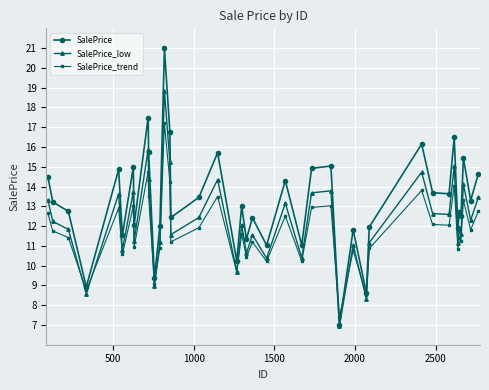

What are all the series names shown in the legend?

SalePrice, SalePrice_low, SalePrice_trend